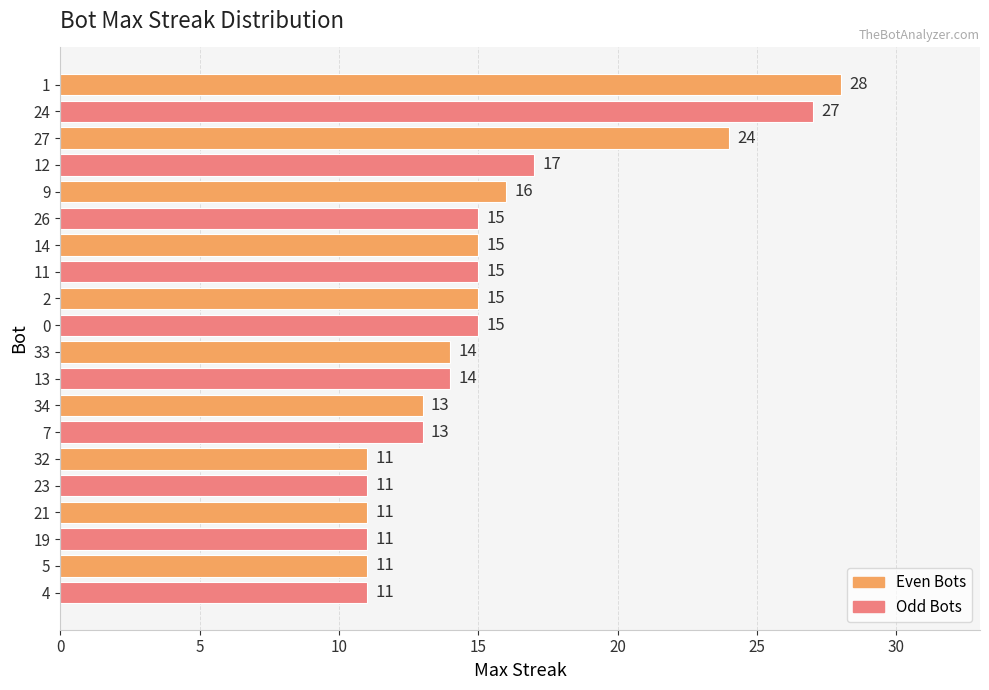

Approximately how many times larger is the value at 4 compared to 5?

1.0